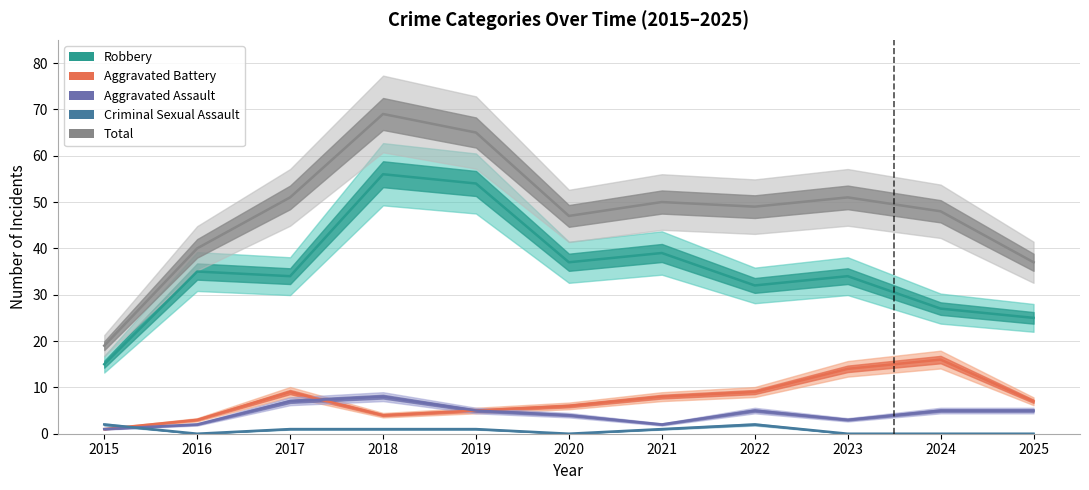

Which category has the highest value in the Aggravated Assault series?

2018